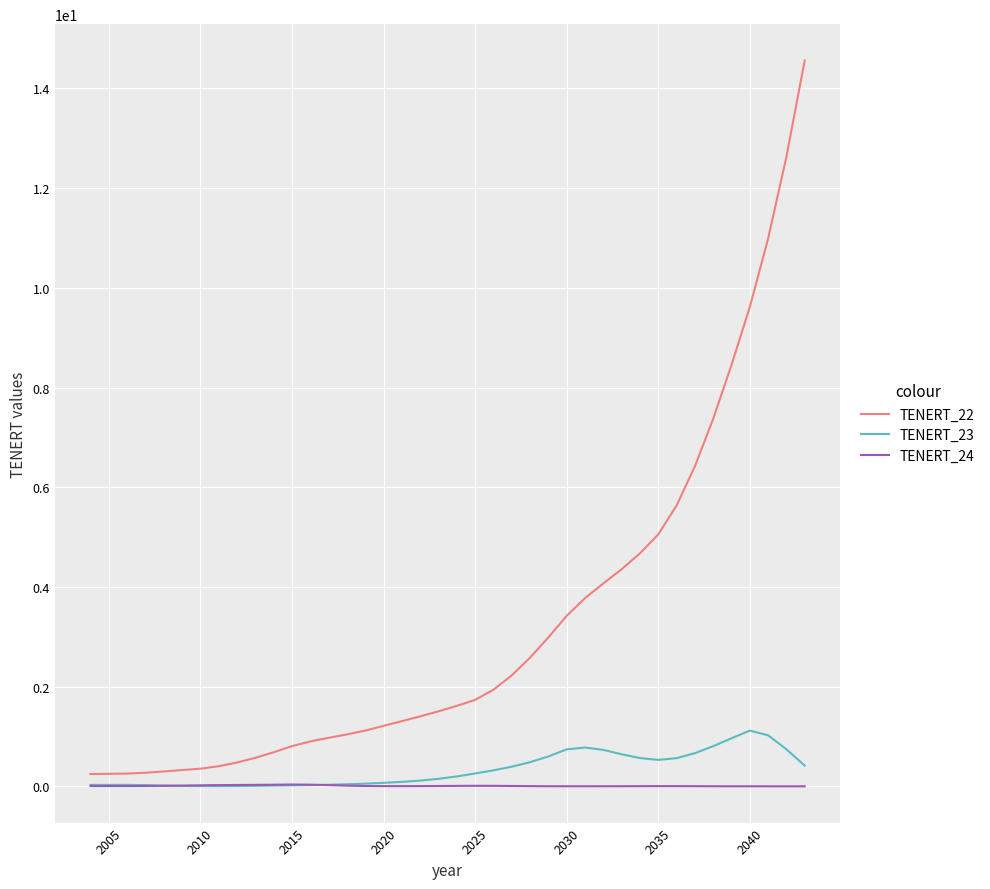

Rank the series by their maximum value, from lowest to highest.

TENERT_24, TENERT_23, TENERT_22